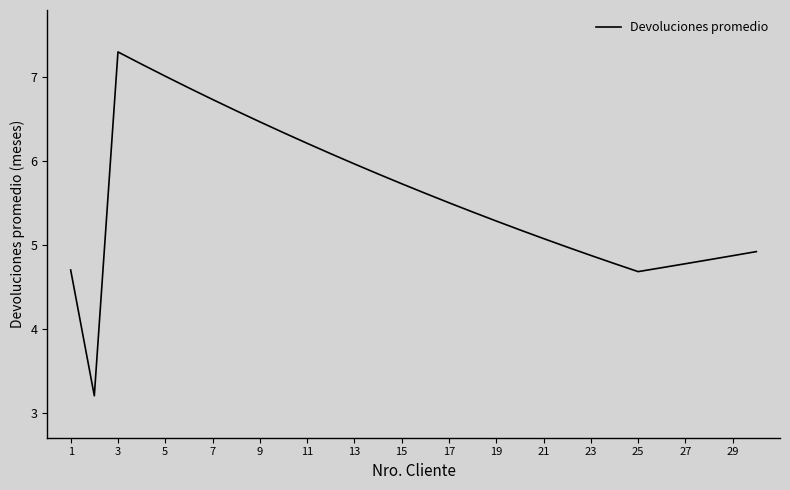

What is the difference between the maximum and minimum values?

4.1